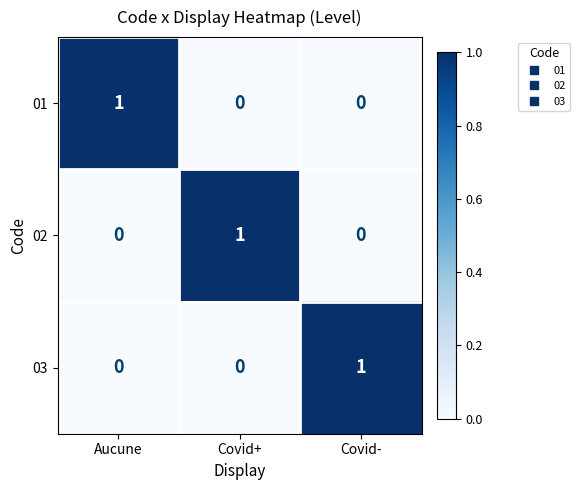

True or false: 02 has a value of 1 at Covid+.

True